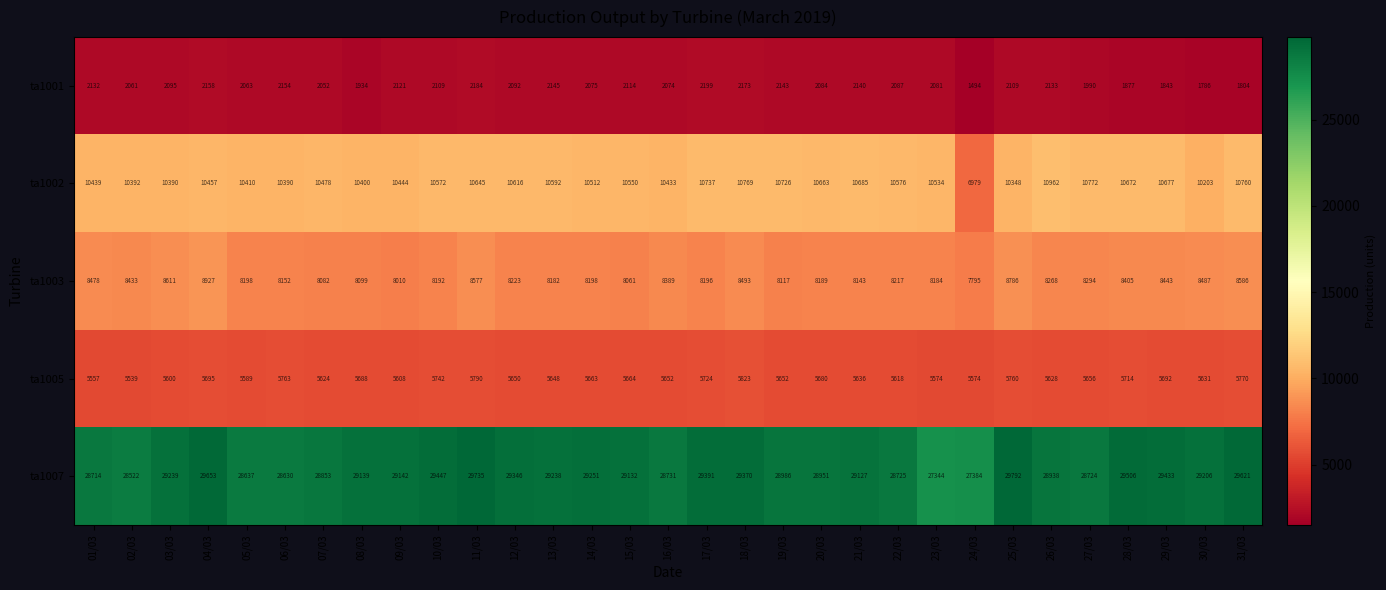

What is the total value across all series at 27/03?

55436